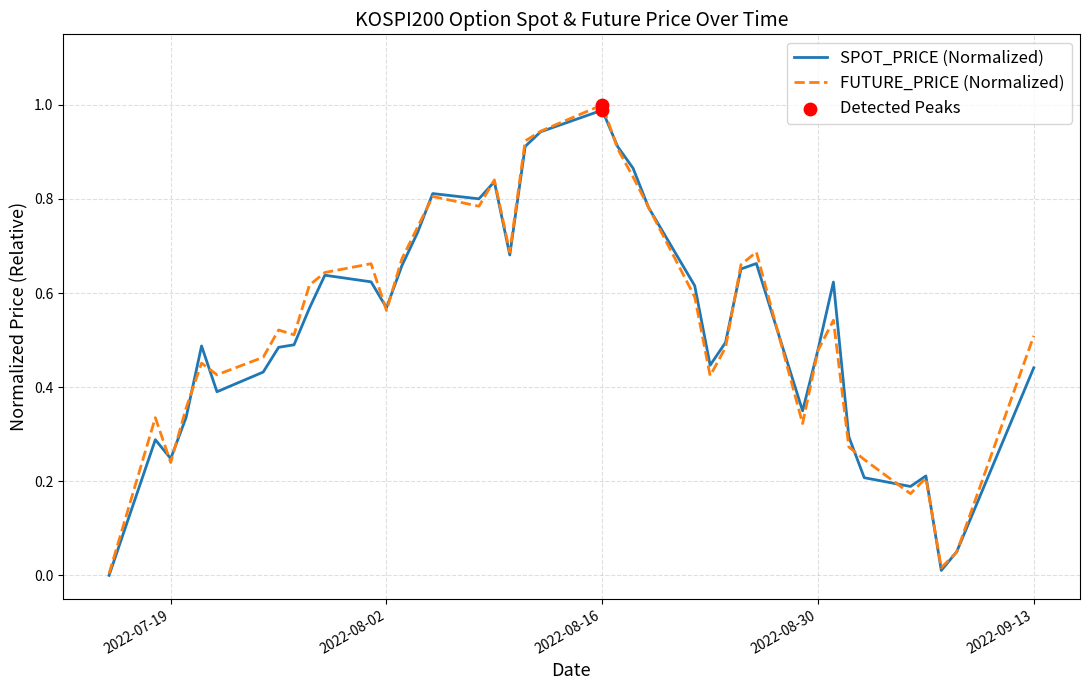

What is the maximum value for FUTURE_PRICE (Normalized)?

1.0